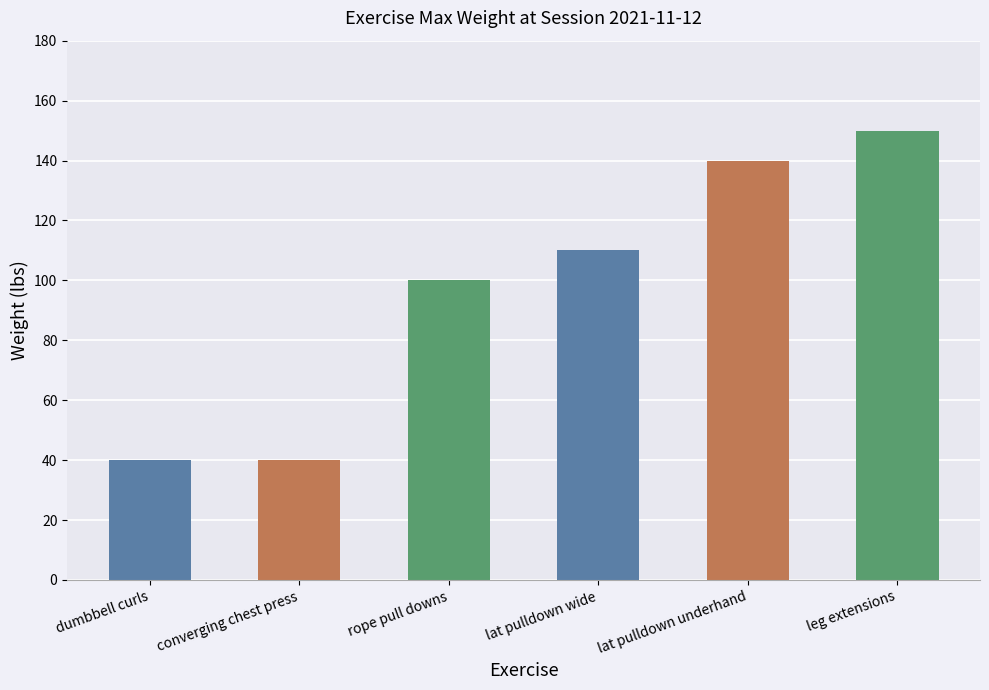

At which label is the value closest to 95?

rope pull downs